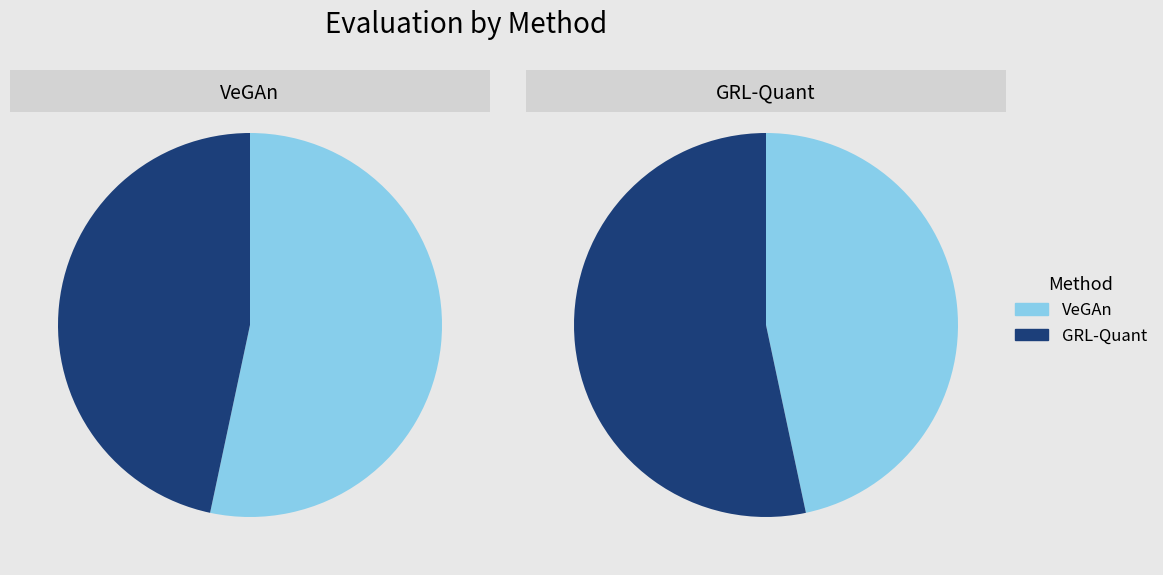

Which series has the widest spread of values?

VeGAn